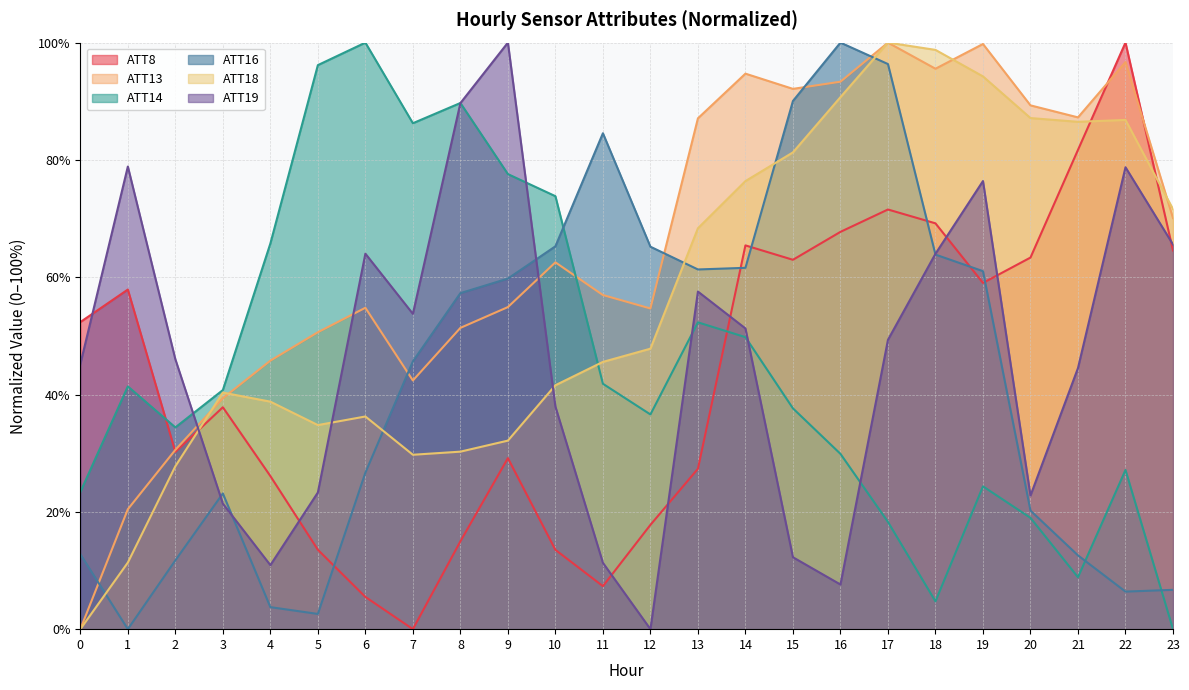

Reading left to right, transcribe all the data shown in this chart.

ATT8: 0=52.4	1=57.9	2=30.2	3=37.8	4=26.1	5=13.5	6=5.5	7=0.0	8=15.0	9=29.2	10=13.5	11=7.3	12=17.8	13=27.3	14=65.4	15=63.0	16=67.7	17=71.5	18=69.2	19=59.0	20=63.4	21=81.7	22=100.0	23=64.6
ATT13: 0=0.0	1=20.4	2=30.6	3=39.4	4=45.8	5=50.6	6=54.8	7=42.4	8=51.4	9=54.9	10=62.5	11=57.0	12=54.7	13=87.1	14=94.7	15=92.1	16=93.3	17=100.0	18=95.5	19=99.8	20=89.3	21=87.3	22=96.7	23=70.1
ATT14: 0=23.4	1=41.4	2=34.4	3=40.8	4=65.8	5=96.2	6=100.0	7=86.3	8=89.7	9=77.6	10=73.8	11=41.8	12=36.6	13=52.3	14=49.8	15=37.6	16=29.9	17=18.3	18=4.7	19=24.3	20=19.0	21=8.8	22=27.1	23=0.0
ATT16: 0=12.8	1=0.0	2=11.7	3=23.1	4=3.8	5=2.6	6=26.7	7=45.7	8=57.3	9=59.8	10=65.3	11=84.5	12=65.2	13=61.3	14=61.6	15=90.0	16=100.0	17=96.3	18=63.9	19=61.0	20=20.2	21=12.6	22=6.4	23=6.7
ATT18: 0=0.0	1=11.4	2=27.8	3=40.3	4=38.8	5=34.8	6=36.3	7=29.7	8=30.3	9=32.1	10=41.6	11=45.6	12=47.8	13=68.3	14=76.4	15=81.3	16=90.7	17=100.0	18=98.8	19=94.2	20=87.1	21=86.5	22=86.8	23=71.6
ATT19: 0=45.2	1=78.9	2=46.0	3=21.4	4=10.9	5=23.3	6=64.0	7=53.8	8=89.7	9=100.0	10=37.9	11=11.3	12=0.0	13=57.6	14=51.3	15=12.3	16=7.6	17=49.3	18=64.0	19=76.4	20=22.8	21=44.5	22=78.8	23=65.6